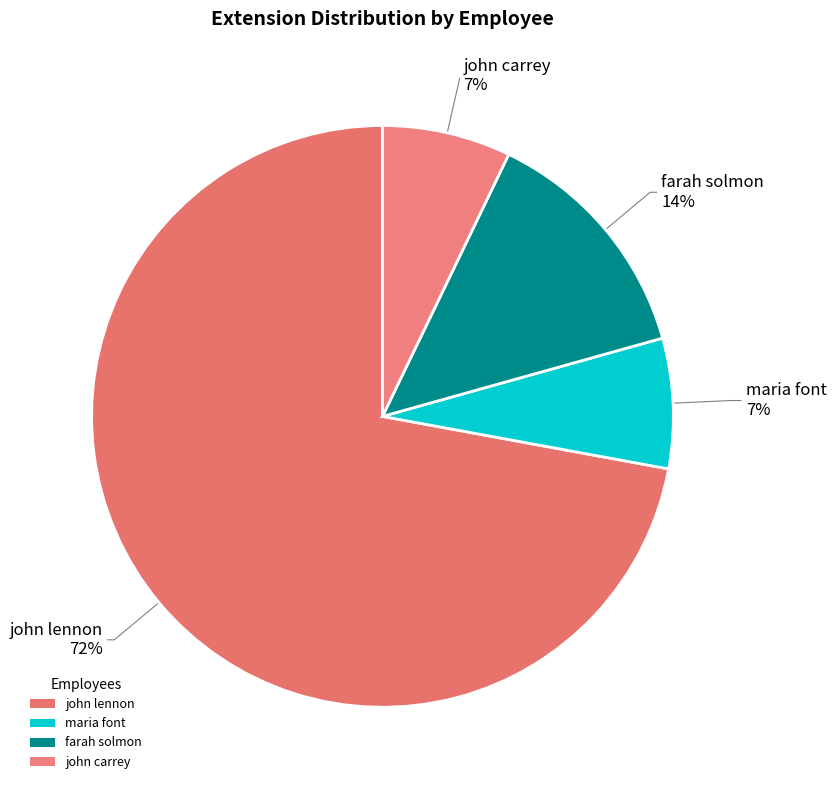

Count the number of slices in the pie.

4